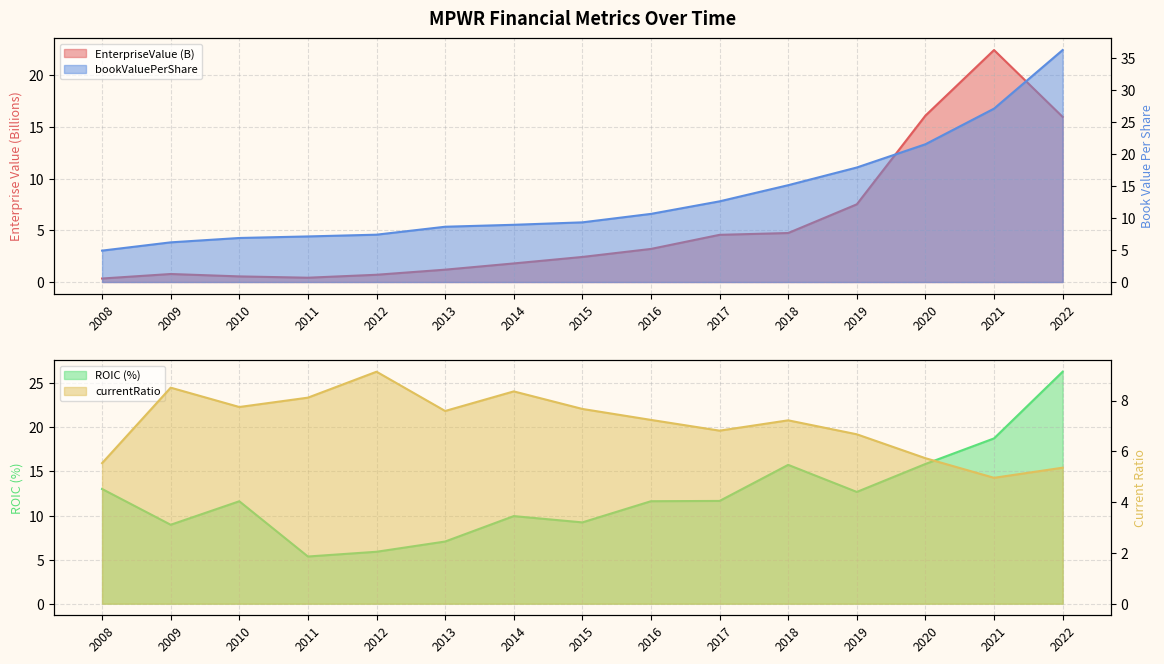

At 2019, list the series in order from smallest to largest.

currentRatio, EnterpriseValue, roic, bookValuePerShare